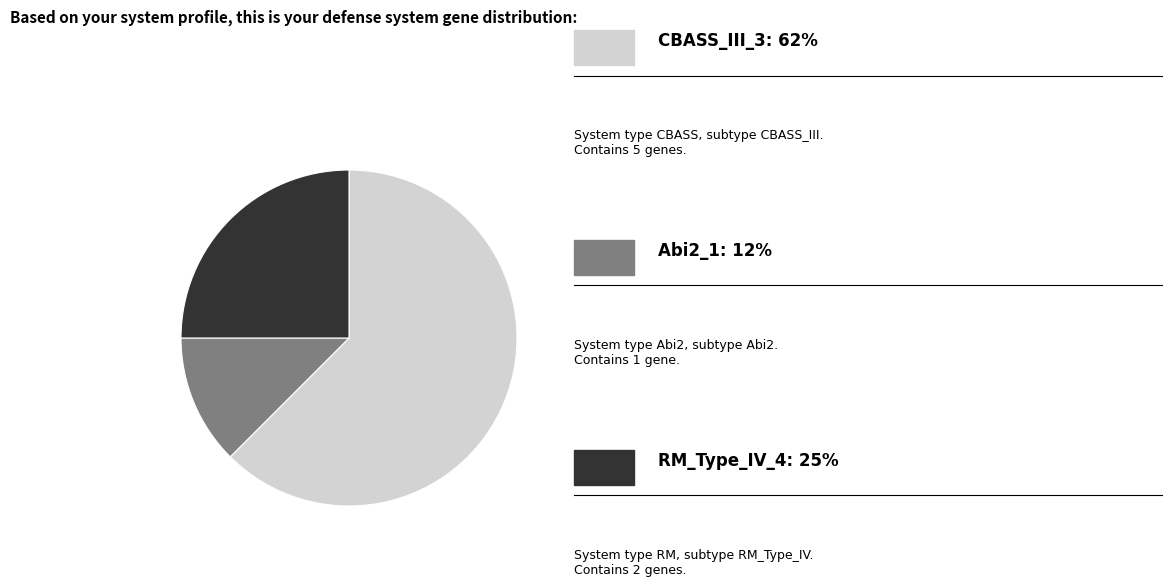

Does any single category account for the majority?

Yes